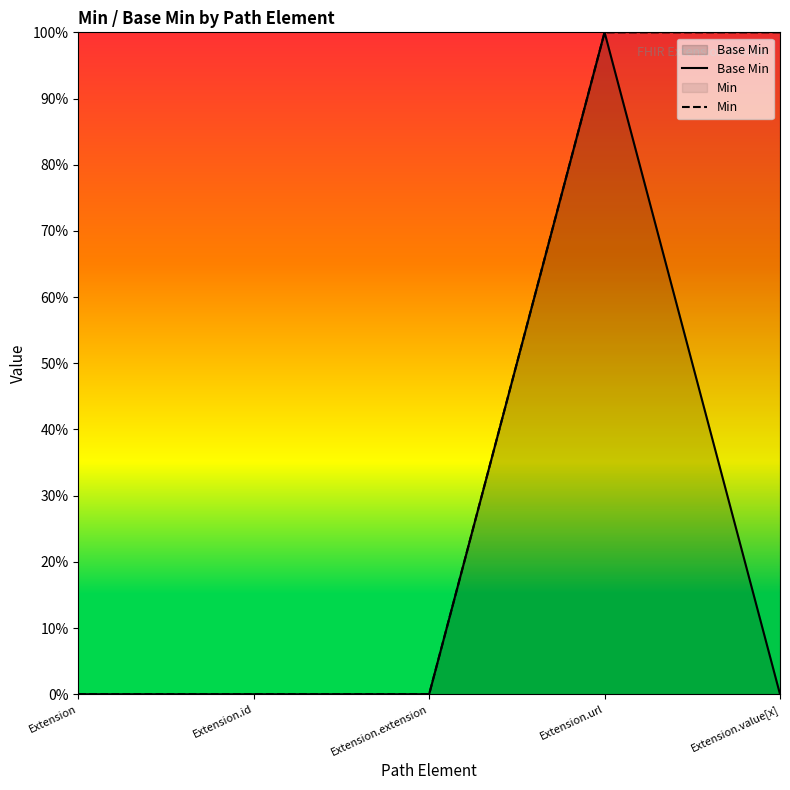

Does the chart display data point markers on the line(s)?

No